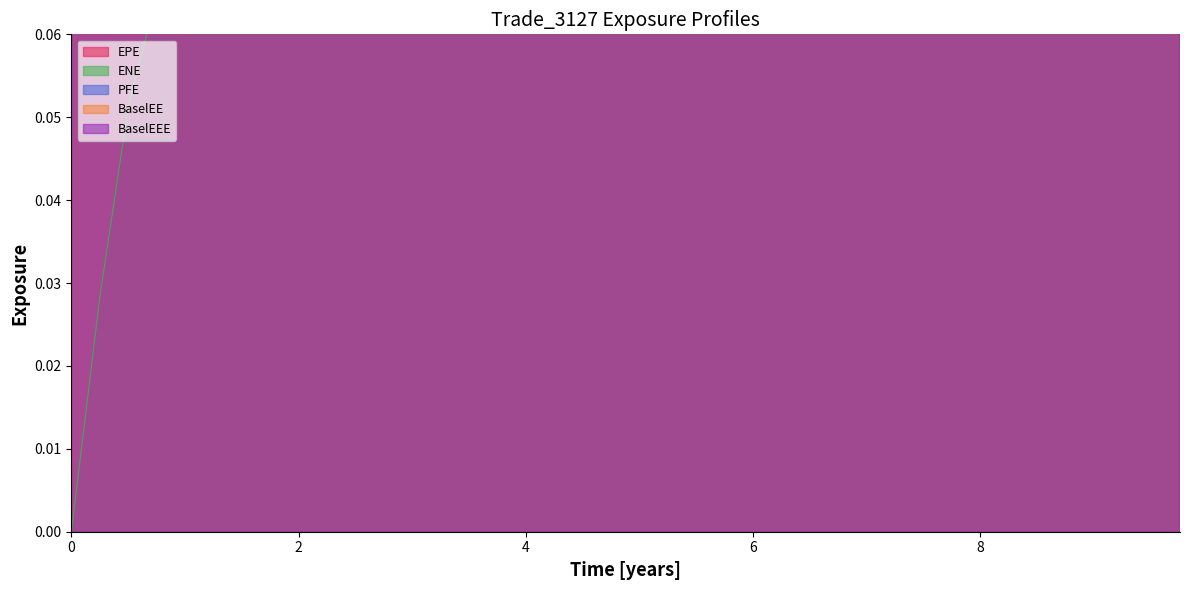

What position from the left is 4.50275?

19